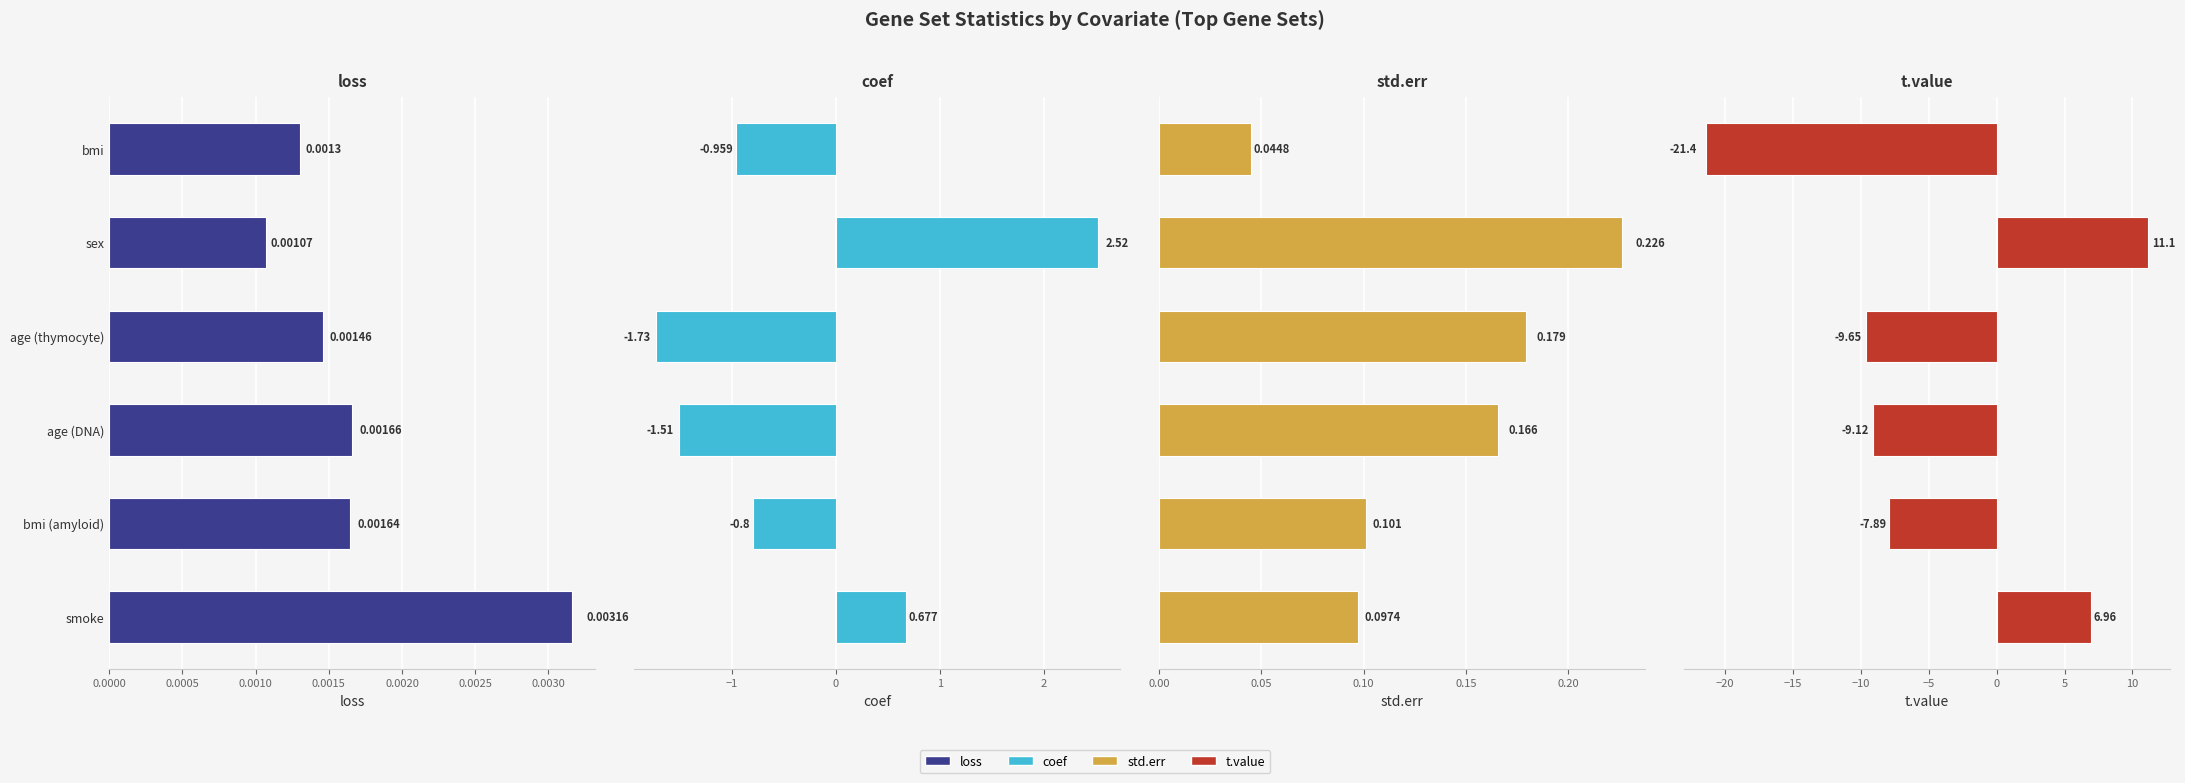

How many negative values does the t.value series have?

4